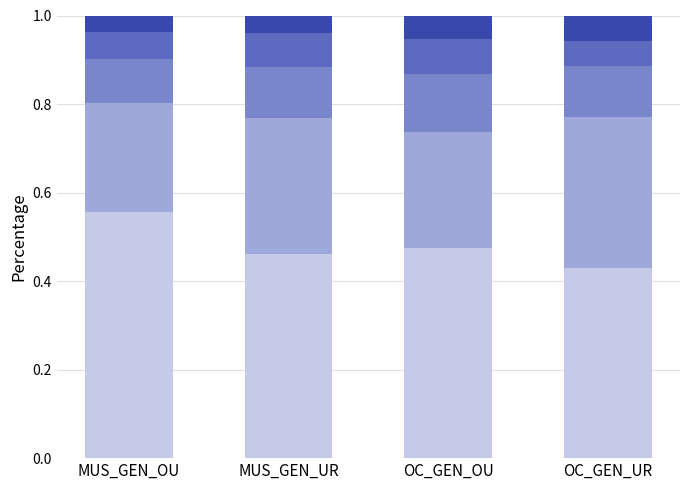

What is the total value across all series at MUS_GEN_OU?

1.0